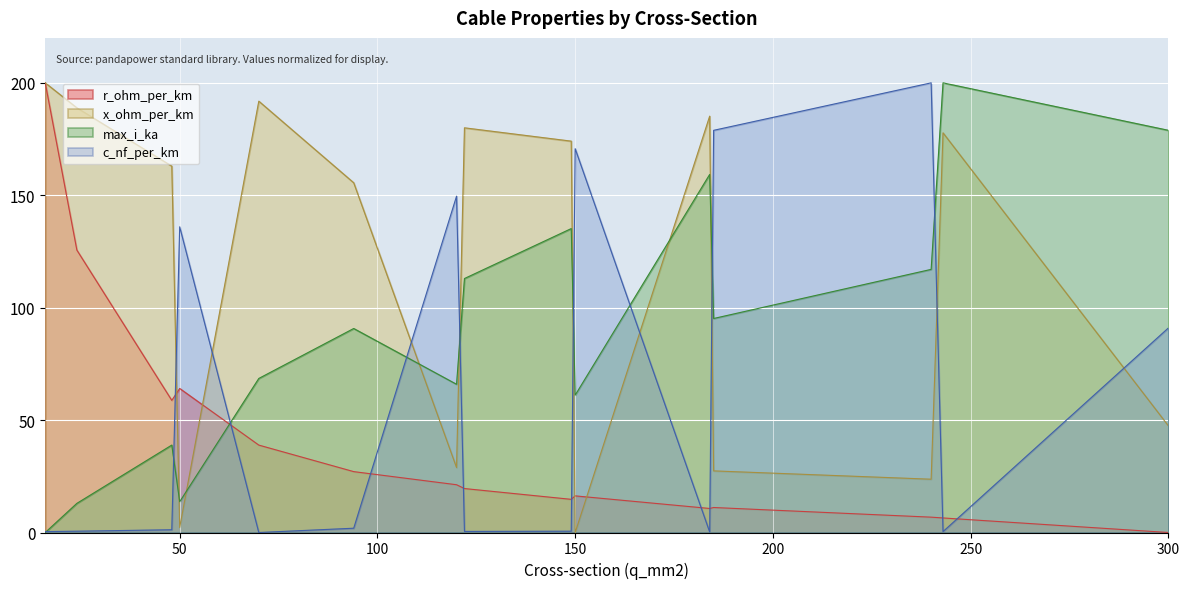

List the labels in order of x_ohm_per_km value, largest first.

16, 70, 24, 184, 122, 243, 149, 48, 94, 300, 120, 185, 240, 50, 150